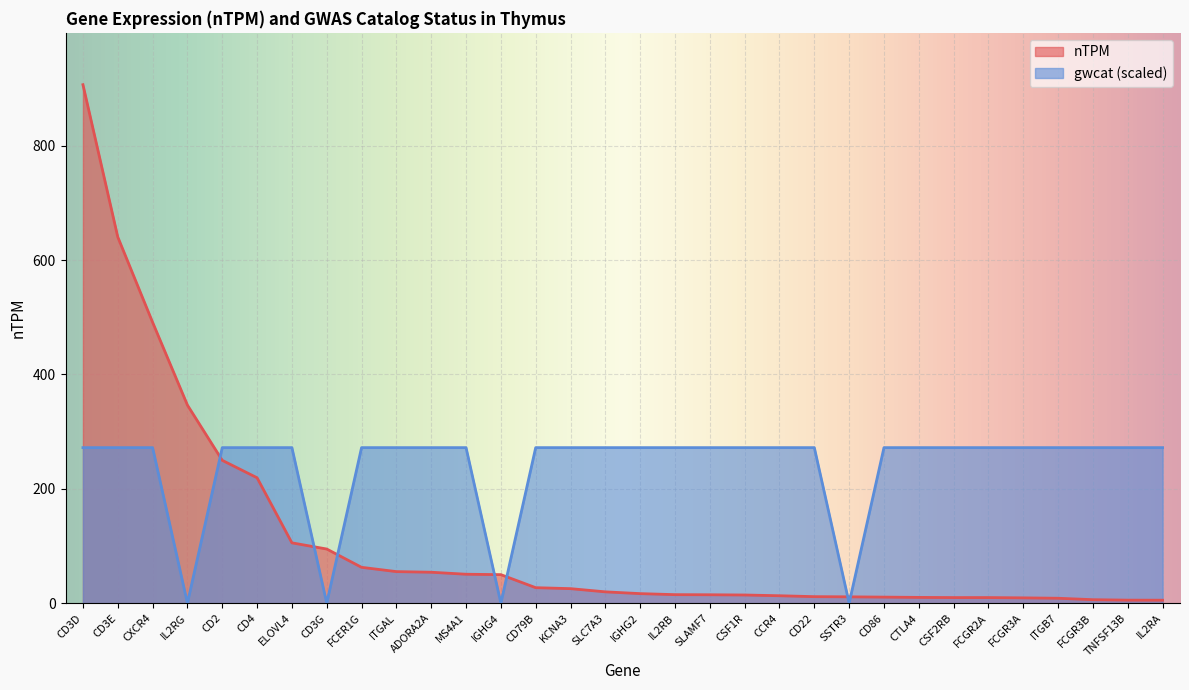

What is the lowest value of the nTPM series?

5.2